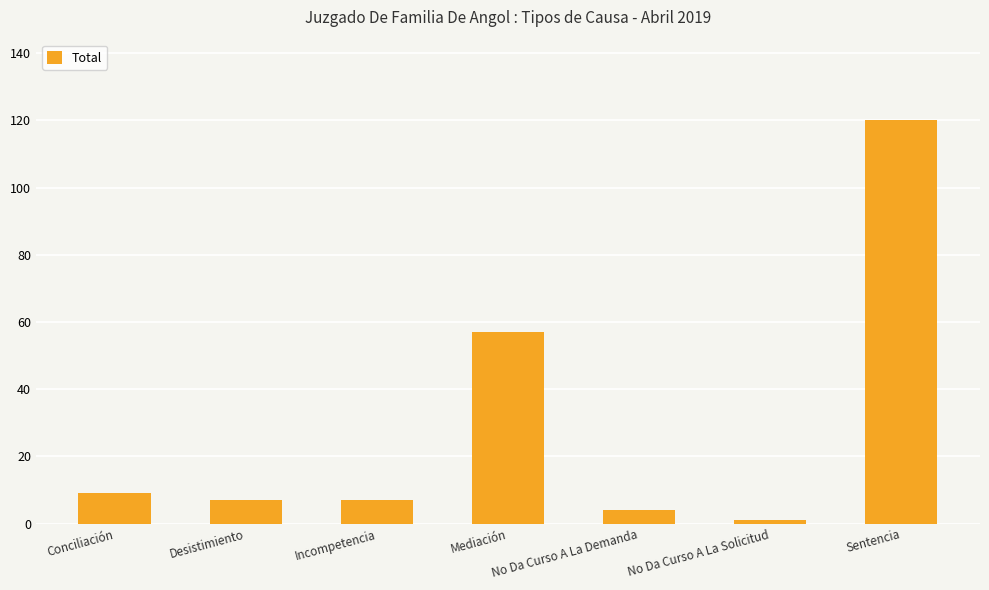

What is the label of the 5th bar from the right?

Incompetencia